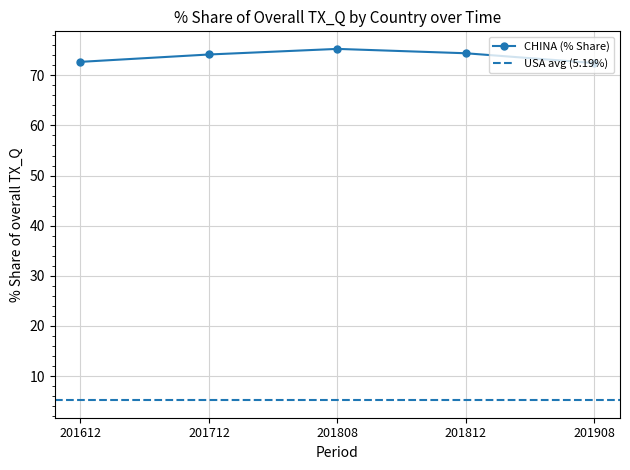

What is the value of the CHINA (% Share) point at the 4th from the left?

74.4